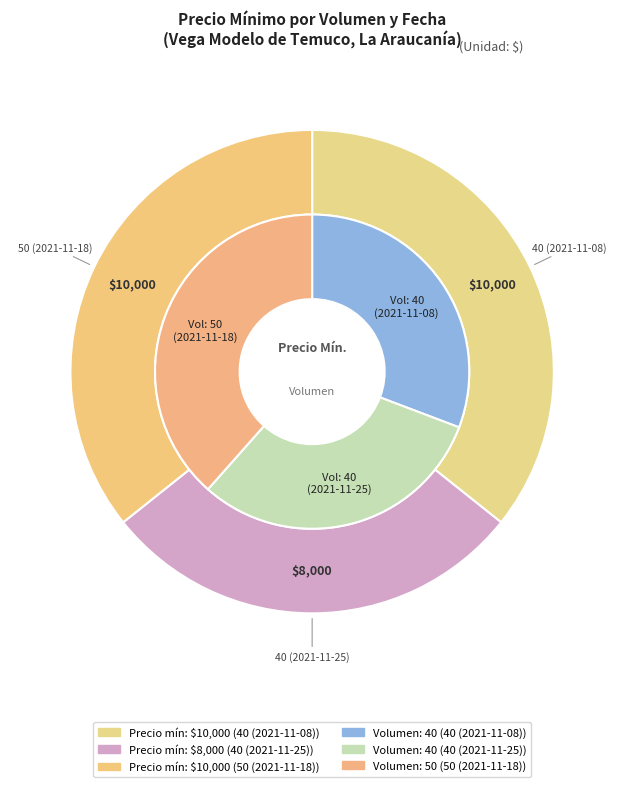

Which category has the biggest portion of the pie?

40 (2021-11-08)